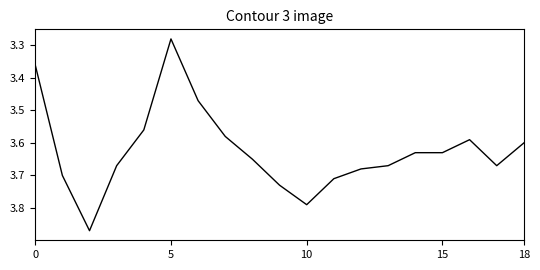

Does the chart display data point markers on the line(s)?

No